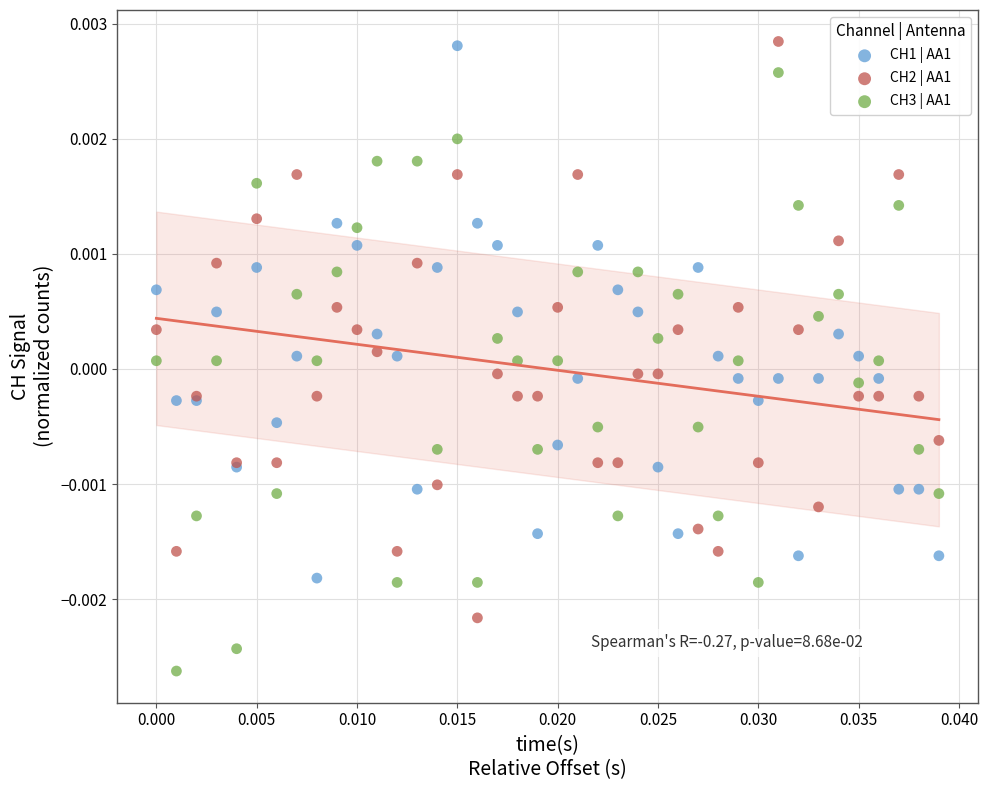

Which series contains the lowest Y value?

CH3 | AA1